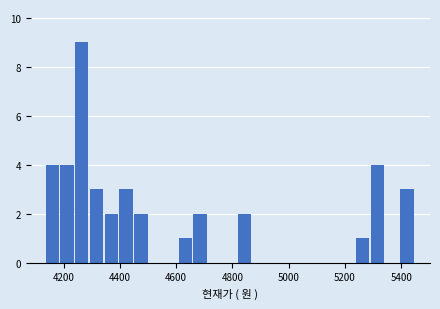

Around what value on the x-axis is the tallest bar? Give the approximate position of its centre, as read against the axis.

4260